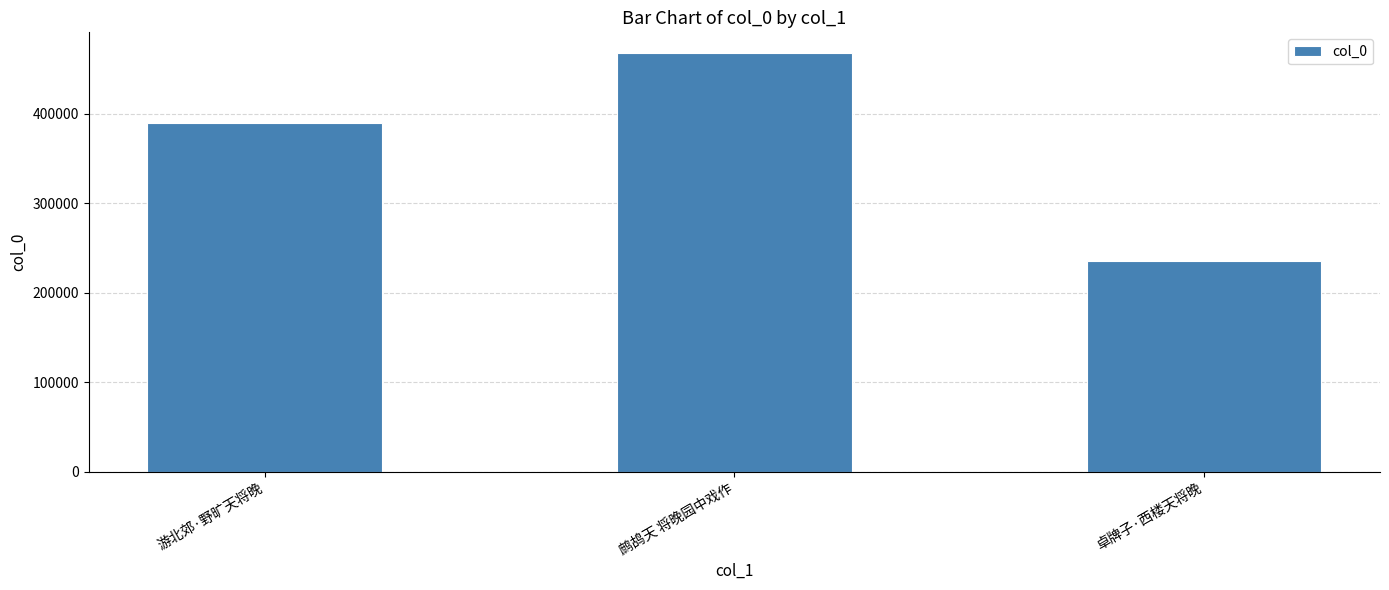

What is the greatest value displayed?

467801